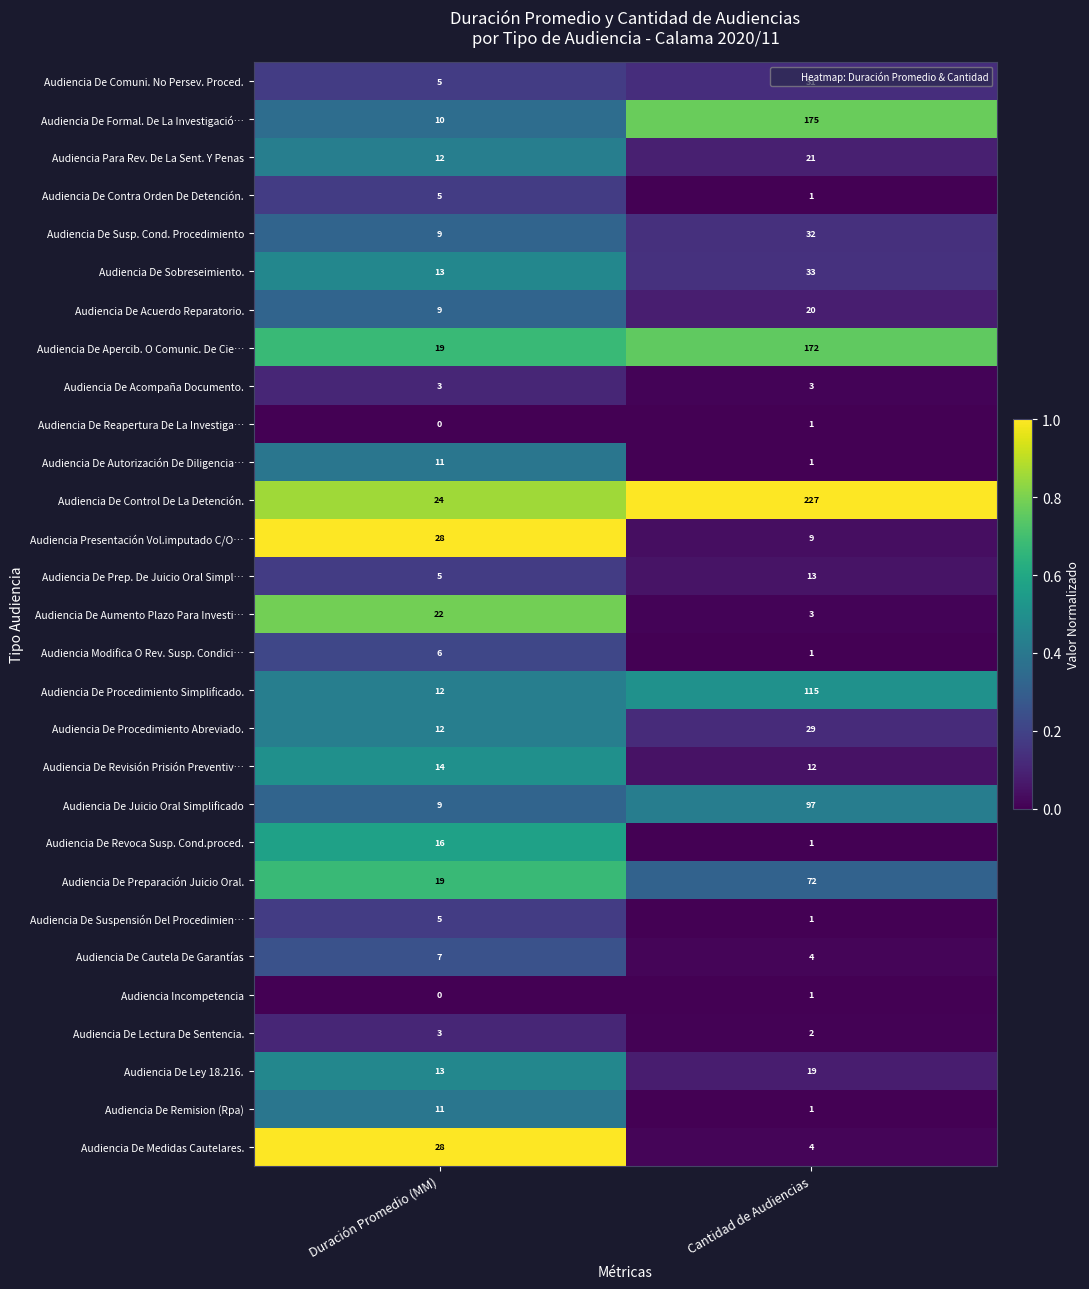

What is the sum of all Audiencia De Aumento Plazo Para Investi… values?

25